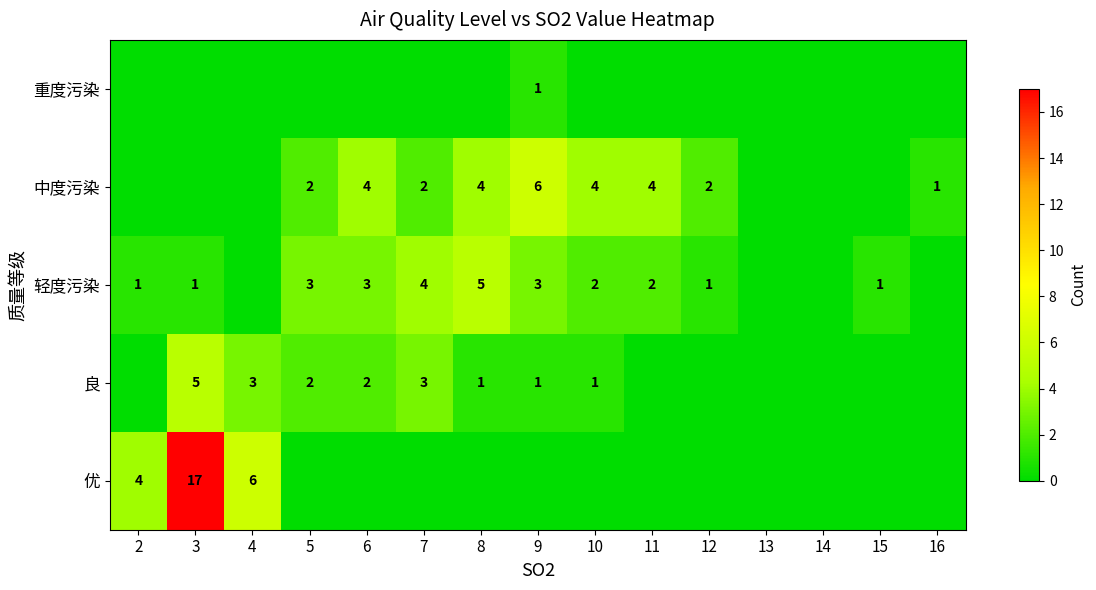

What is the total value across all series at 6?

9